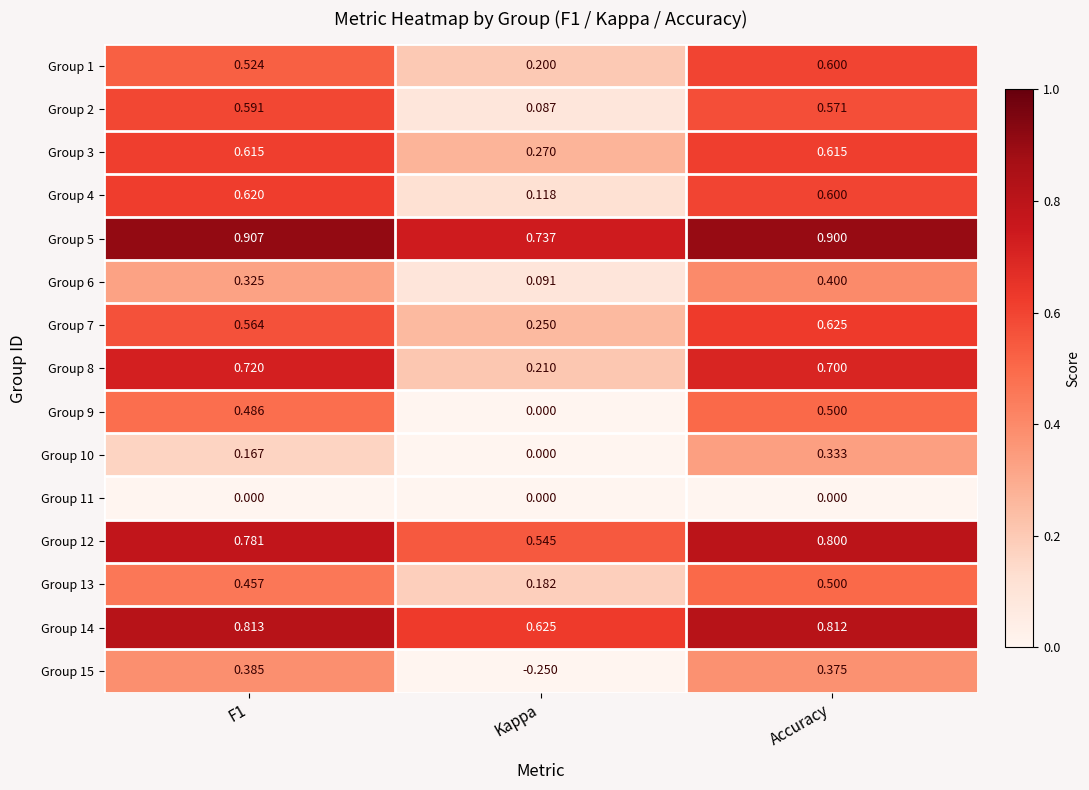

Which label corresponds to the smallest value in the chart?

Kappa